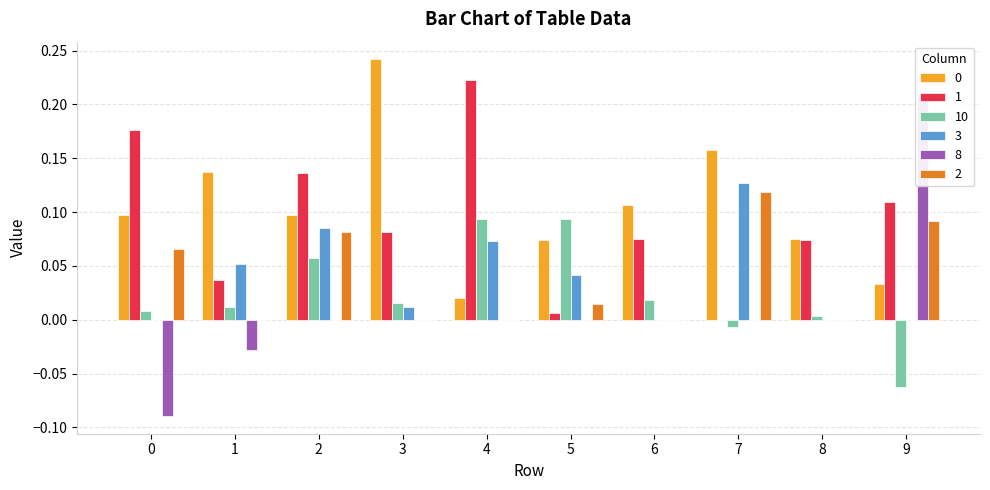

What is the sum of all 3 values?

0.4